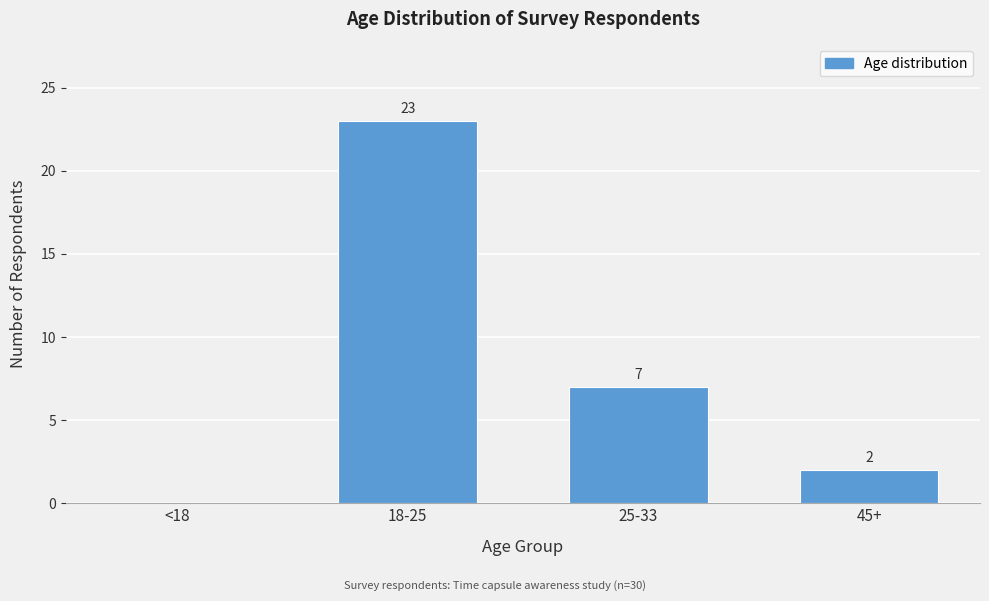

Reading left to right, transcribe all the data shown in this chart.

<18=0	18-25=23	25-33=7	45+=2